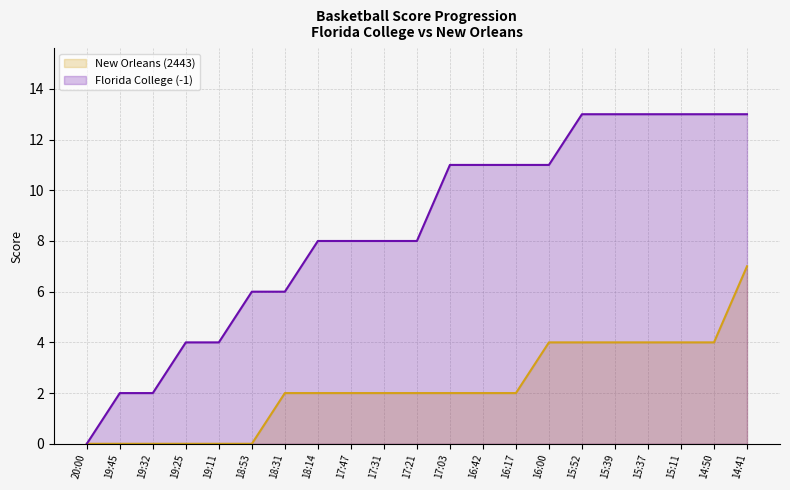

What is the label of the 6th point from the right?

15:52